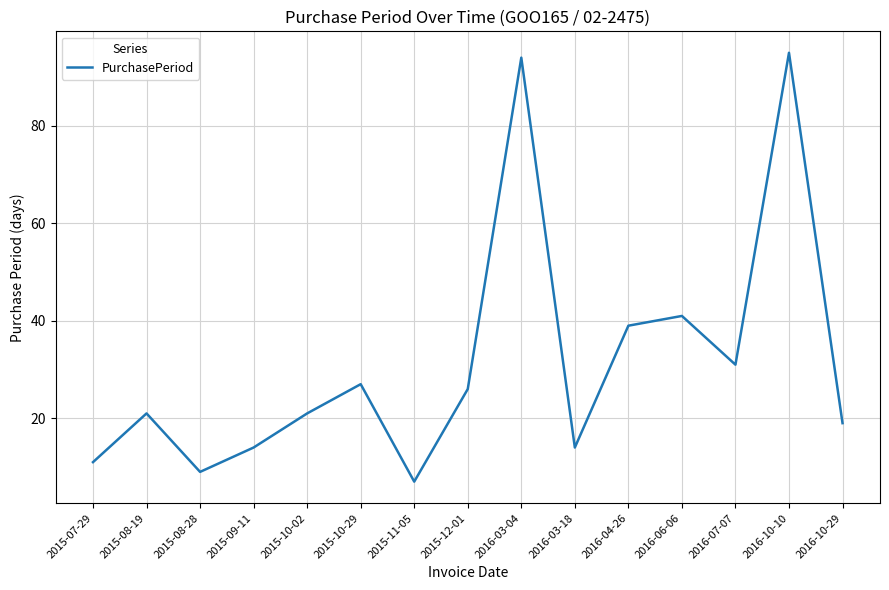

What is the approximate value at 2016-06-06, to the nearest 10?

40